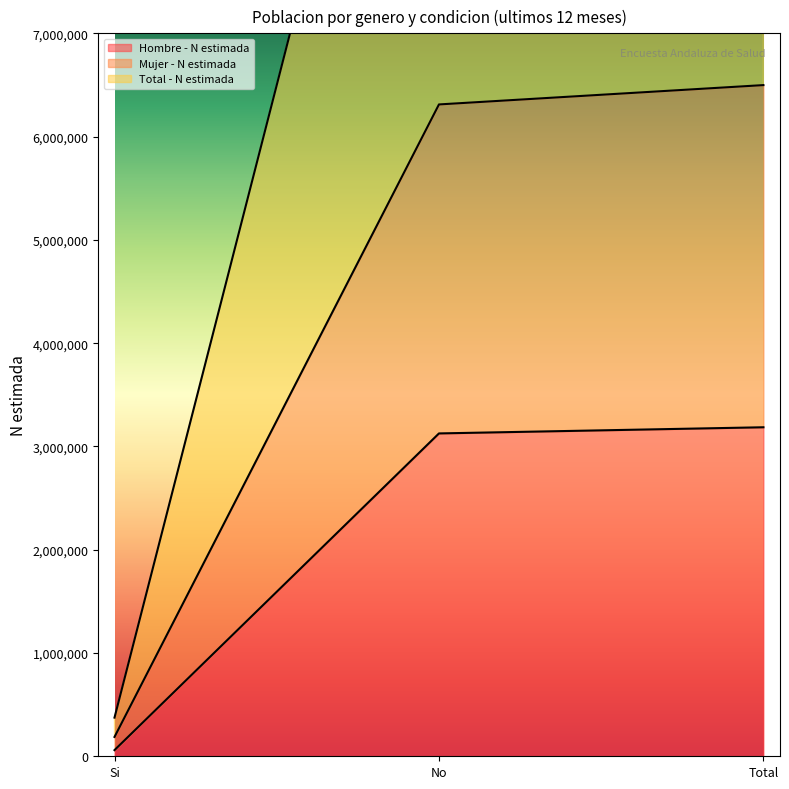

Which label corresponds to the smallest value in the chart?

Si